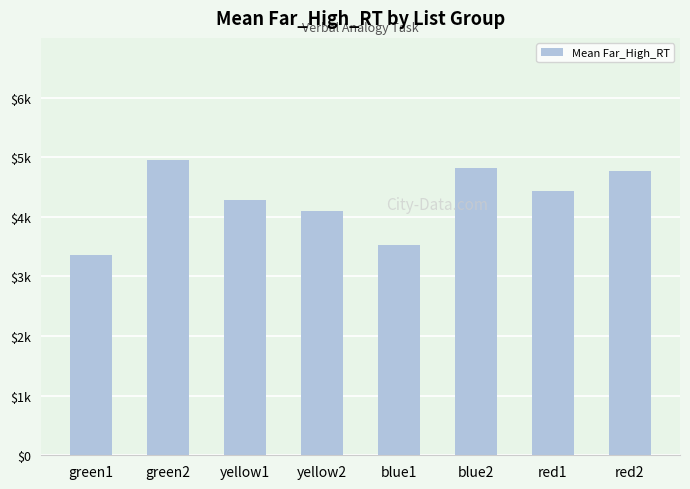

Are the bars horizontal?

No